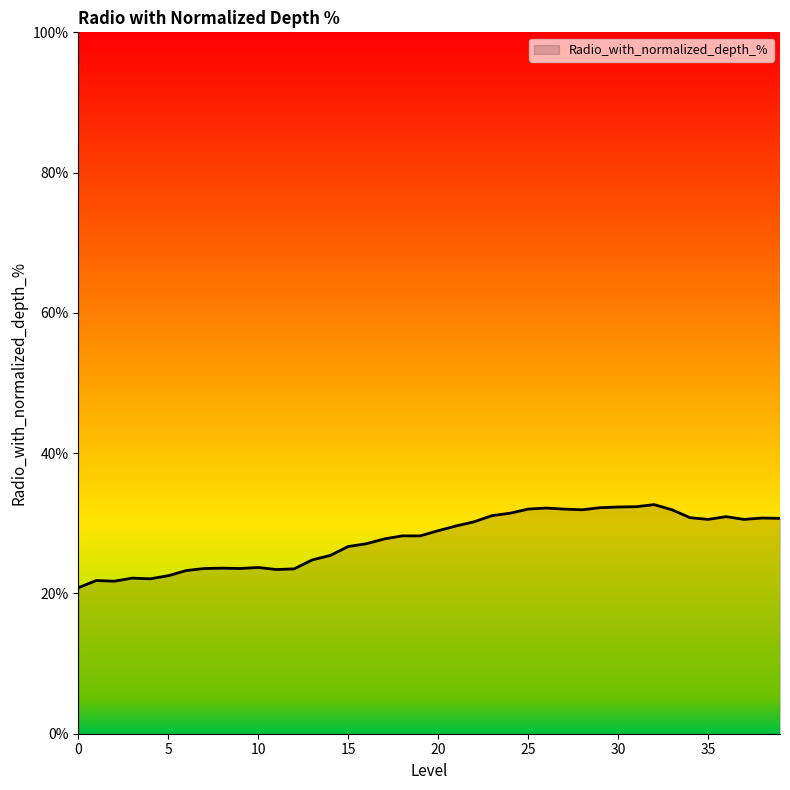

What is the minimum value shown in the chart?

20.8